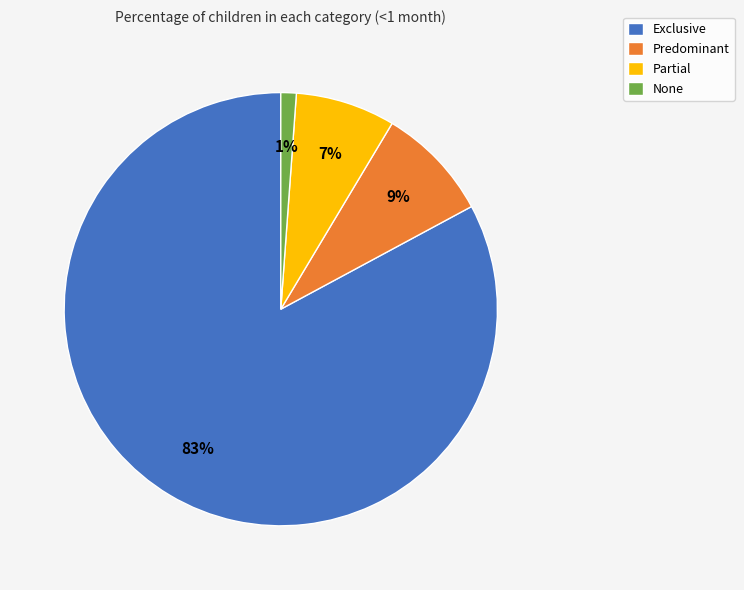

The Exclusive slice represents 83% of the pie. True or false?

True